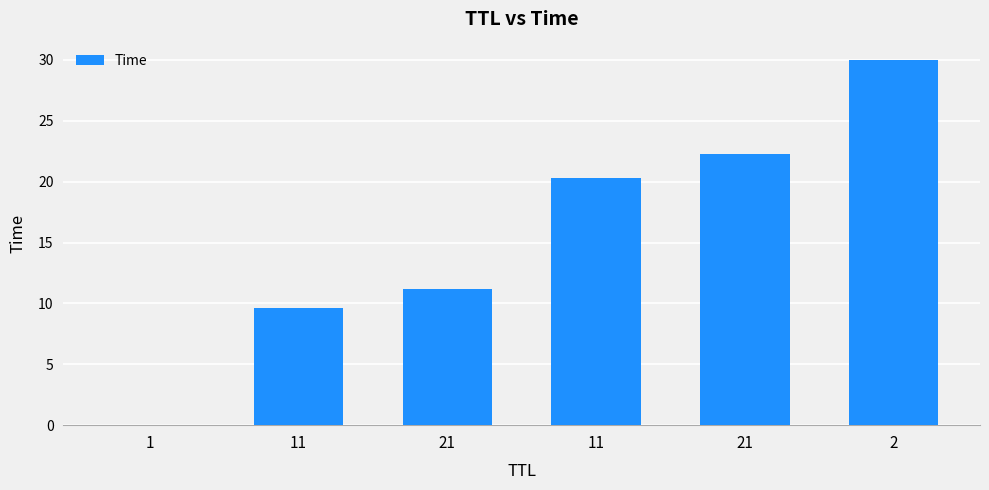

Where is the data nearest to the value 15?

21